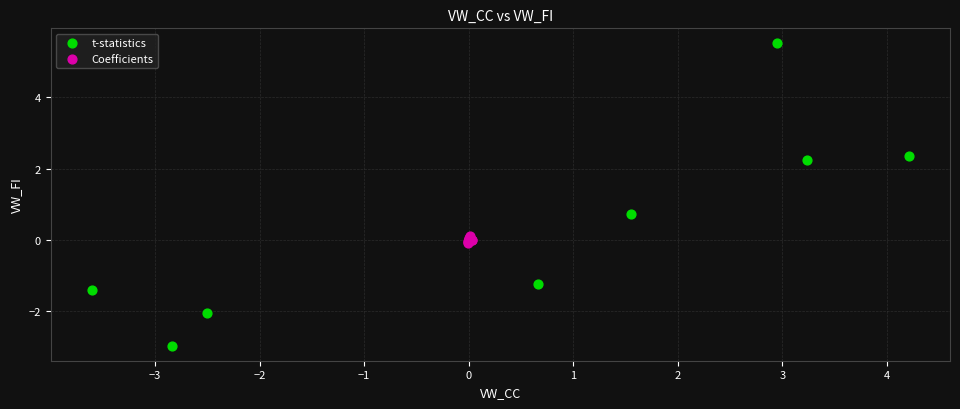

Which series reaches the minimum Y coordinate?

t-statistics